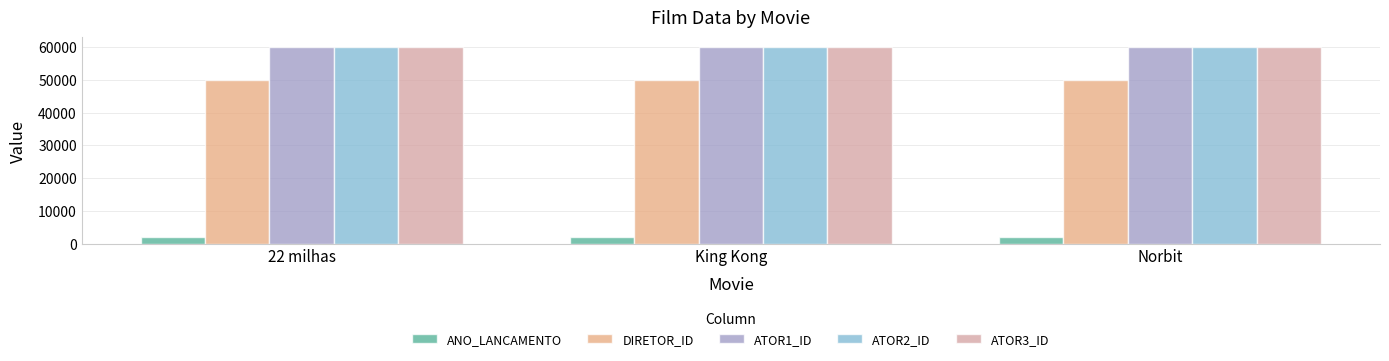

What is the greatest value displayed?

60003